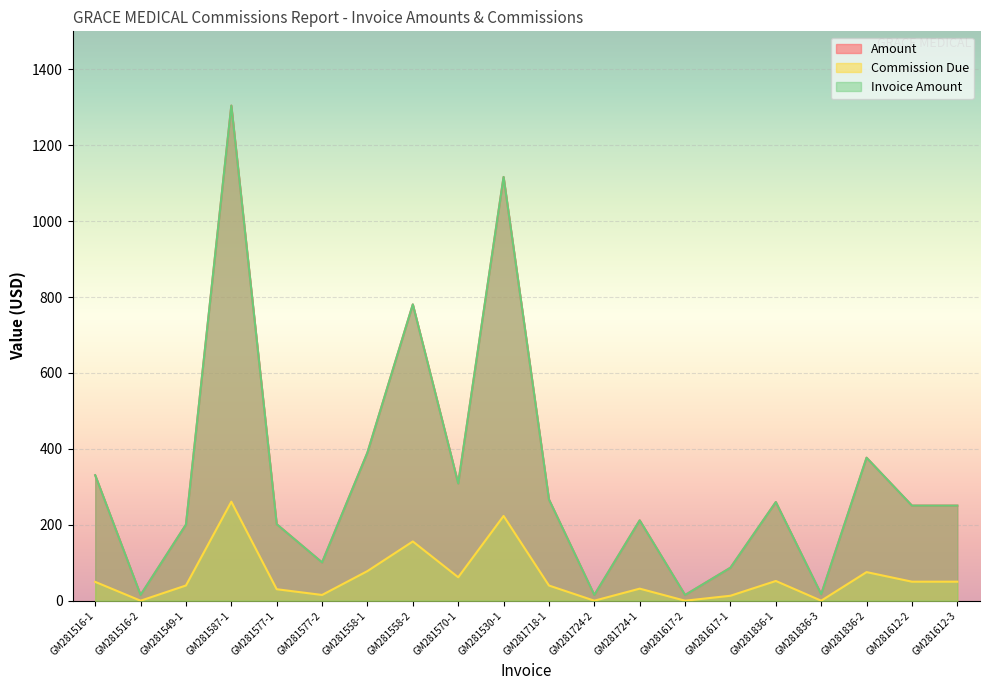

Which series has the widest spread of values?

Amount